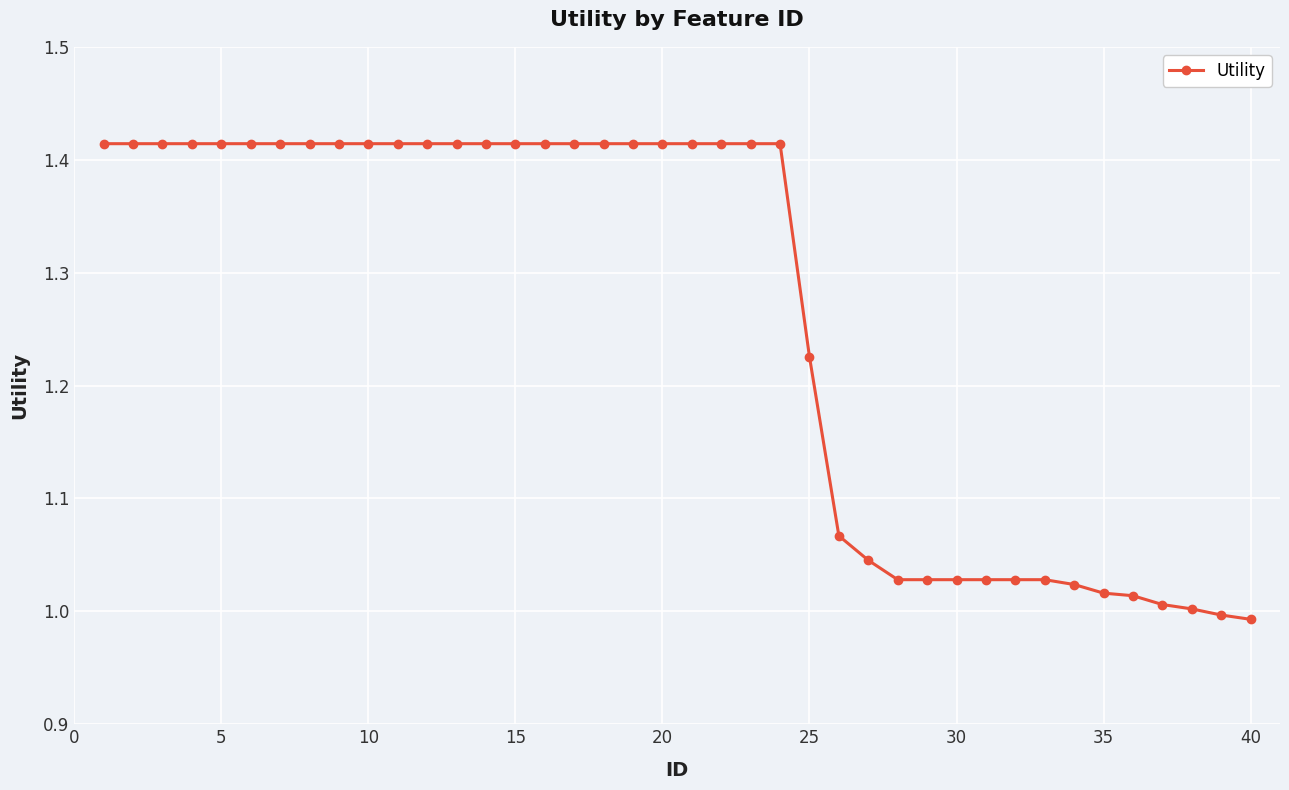

What is the difference between the maximum and minimum values?

0.4